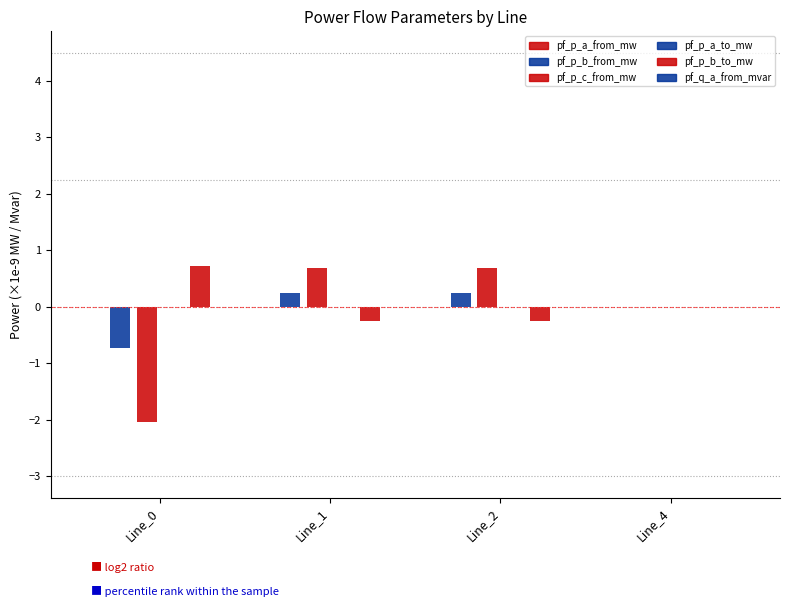

What is the minimum value shown in the chart?

-2.0